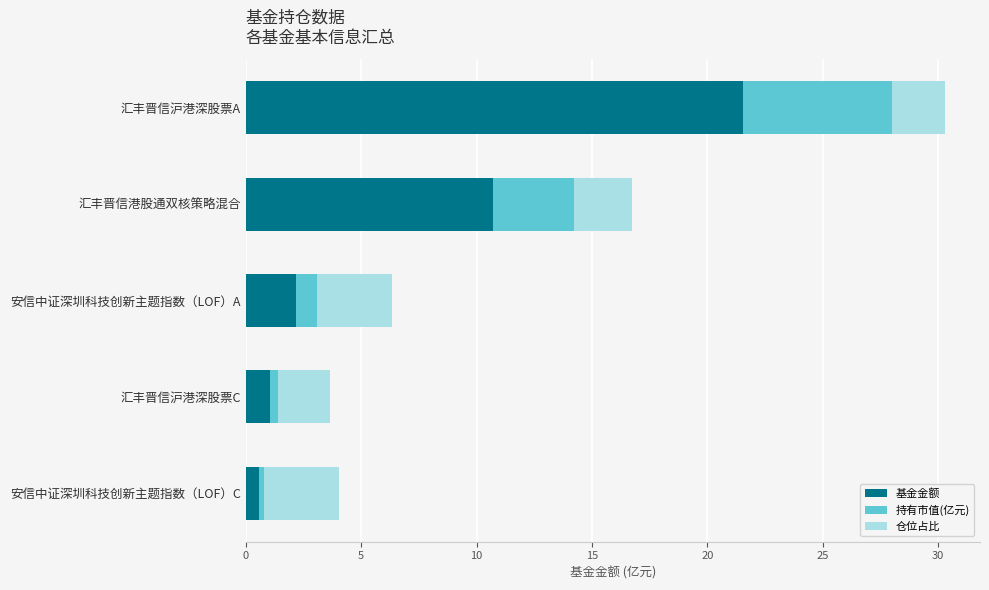

True or false: 基金金额 has a value of 4.1 at 汇丰晋信港股通双核策略混合.

False